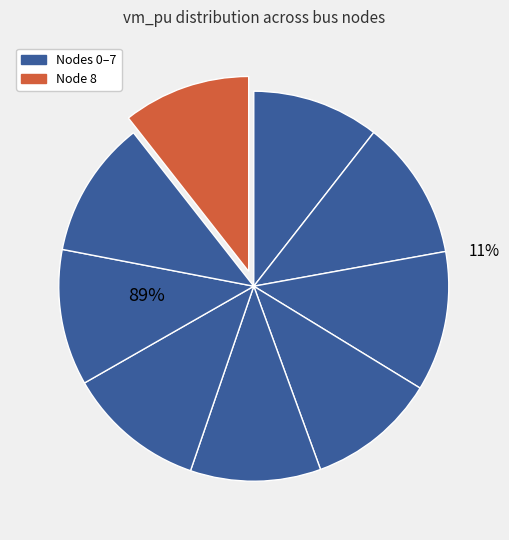

What percentage is NOT represented by 4?

89.2%